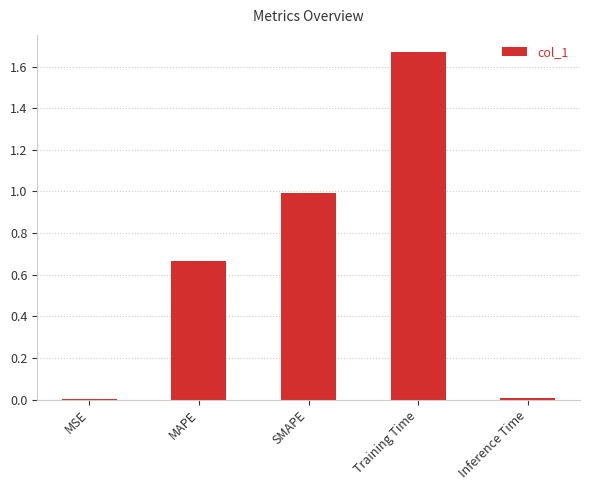

True or false: the data shows 1.6 at SMAPE.

False